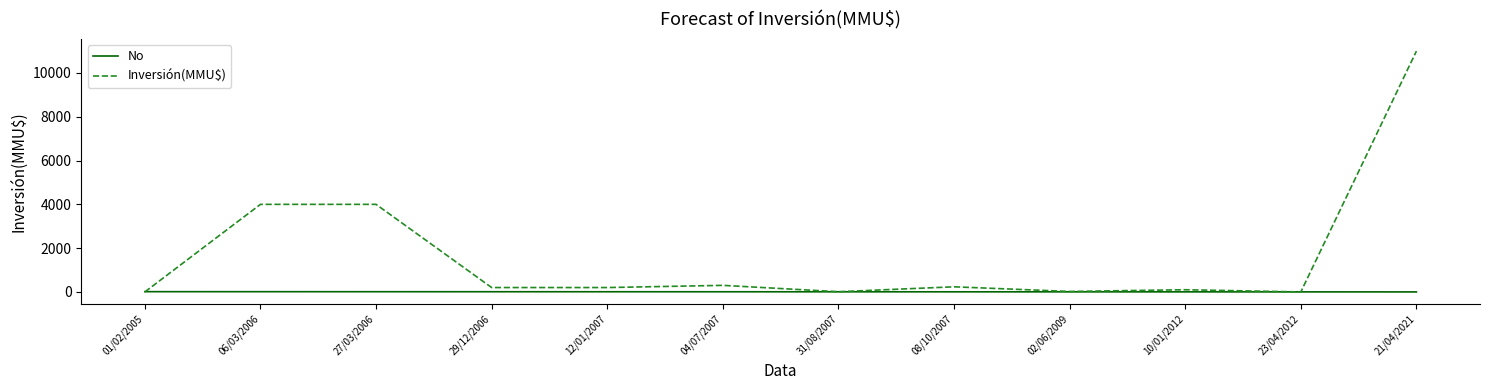

Which series has the widest spread of values?

Inversión(MMU$)